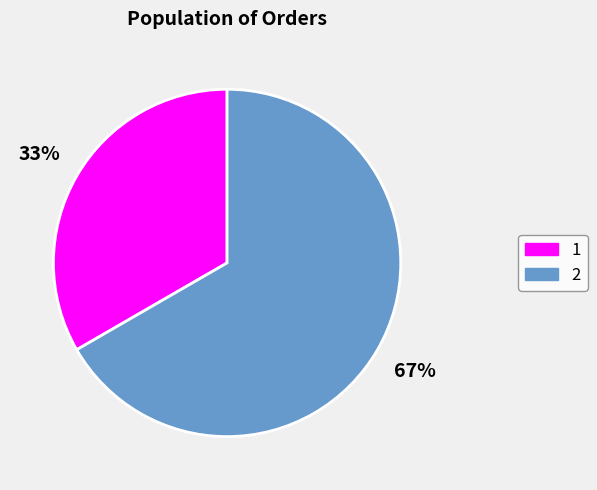

Is the sum of 1 and 2 greater than half?

Yes